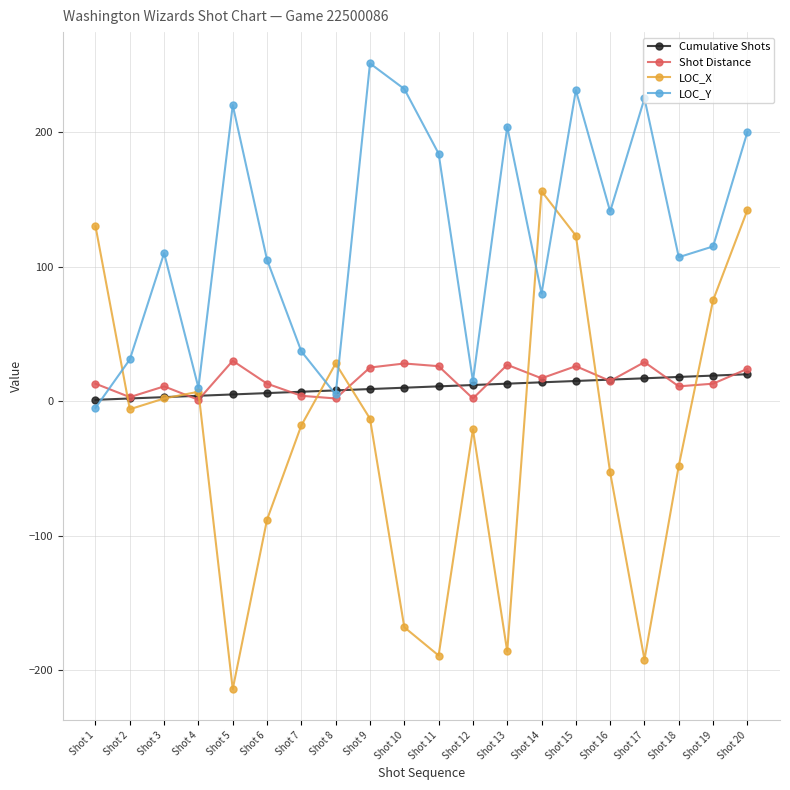

In Shot Distance, how many points are higher than both neighbors (excluding endpoints)?

6